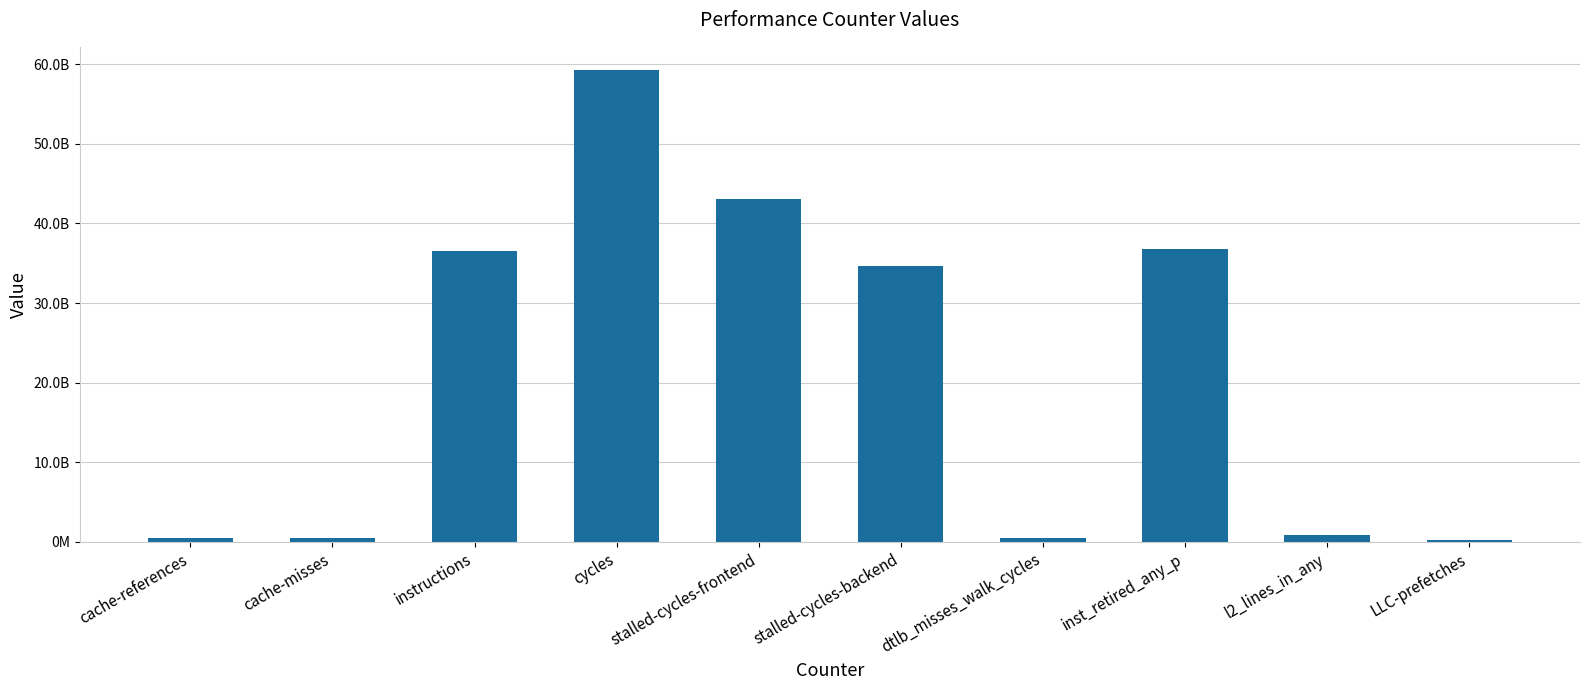

Reading left to right, what are all the values shown in this chart?

cache-references=536483494	cache-misses=544013247	instructions=36536714564	cycles=59204481545	stalled-cycles-frontend=43042886634	stalled-cycles-backend=34653449713	dtlb_misses_walk_cycles=458607645	inst_retired_any_p=36739784298	l2_lines_in_any=847338083	LLC-prefetches=289039517